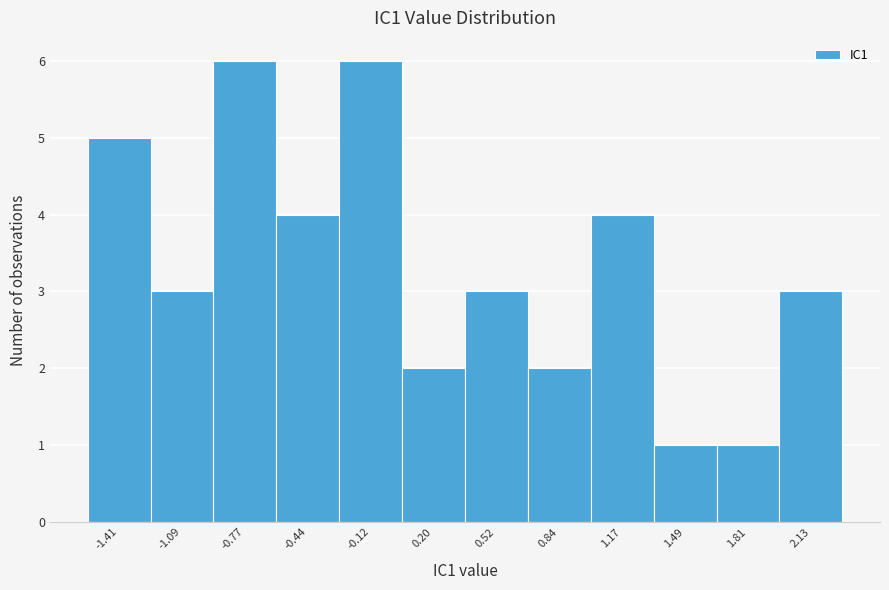

Reading left to right, transcribe this chart: for each bar, give the range it covers on the x-axis and its height. Neither the bar edges nor the heights are printed on the chart, so give them approximately, as read against the axes.

-1.55 to -1.25: 5
-1.25 to -0.95: 3
-0.95 to -0.60: 6
-0.60 to -0.30: 4
-0.30 to 0.05: 6
0.05 to 0.35: 2
0.35 to 0.70: 3
0.70 to 1.00: 2
1.00 to 1.35: 4
1.35 to 1.65: 1
1.65 to 1.95: 1
1.95 to 2.30: 3